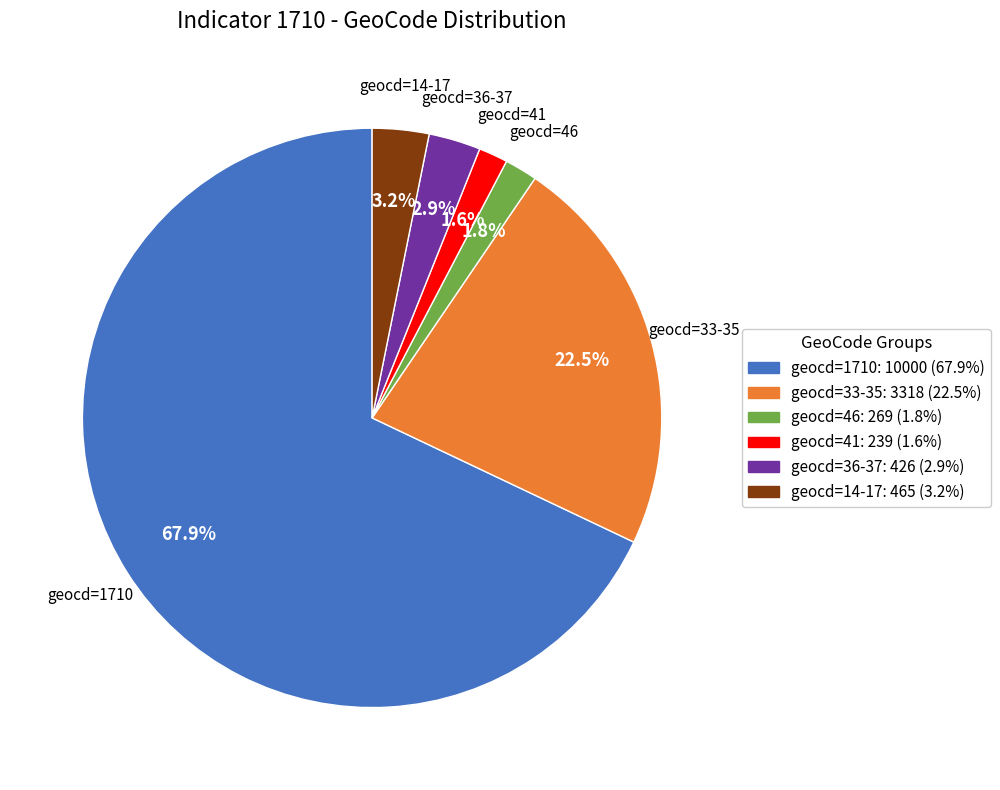

Is there any slice that represents more than half of the pie?

Yes